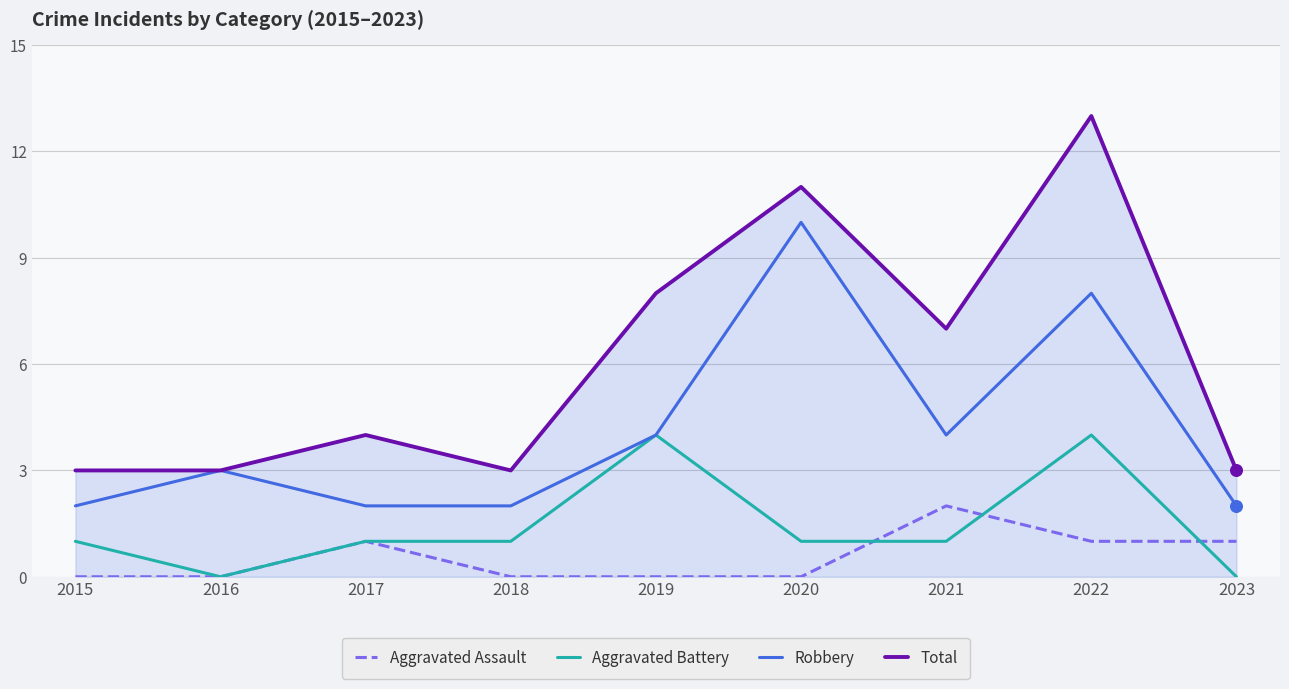

Which series has the largest total across all categories?

Total